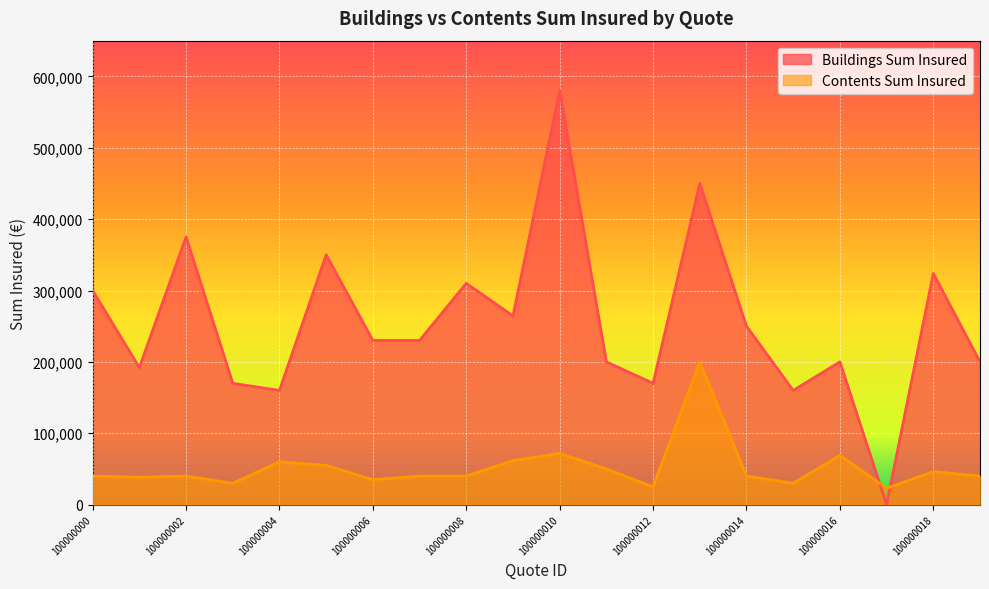

How many interior local peaks does the Buildings Sum Insured series have?

7